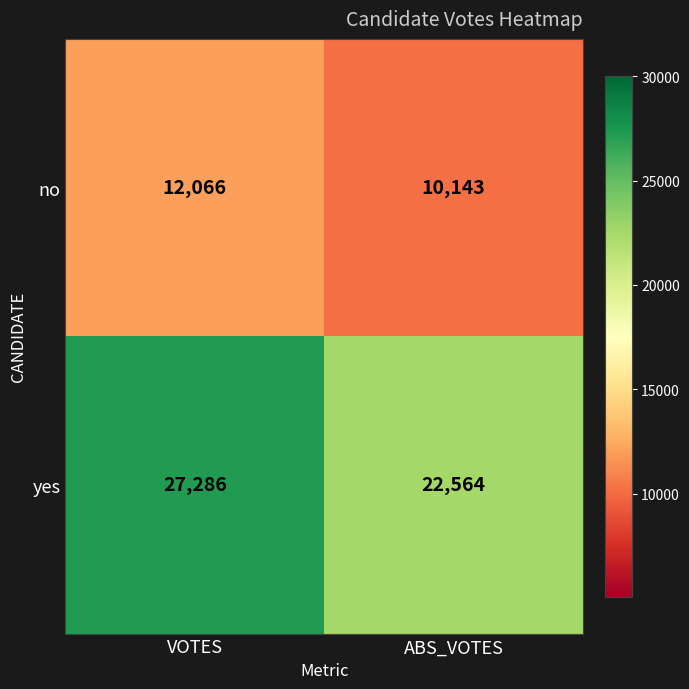

Reading left to right, extract all data points from this chart.

no: 12066	10143
yes: 27286	22564